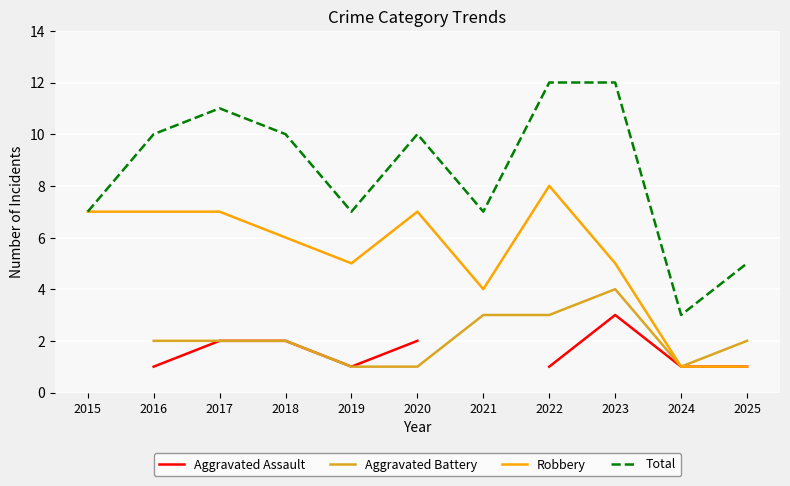

Is it true that Aggravated Battery equals 2.0 at 2017?

True